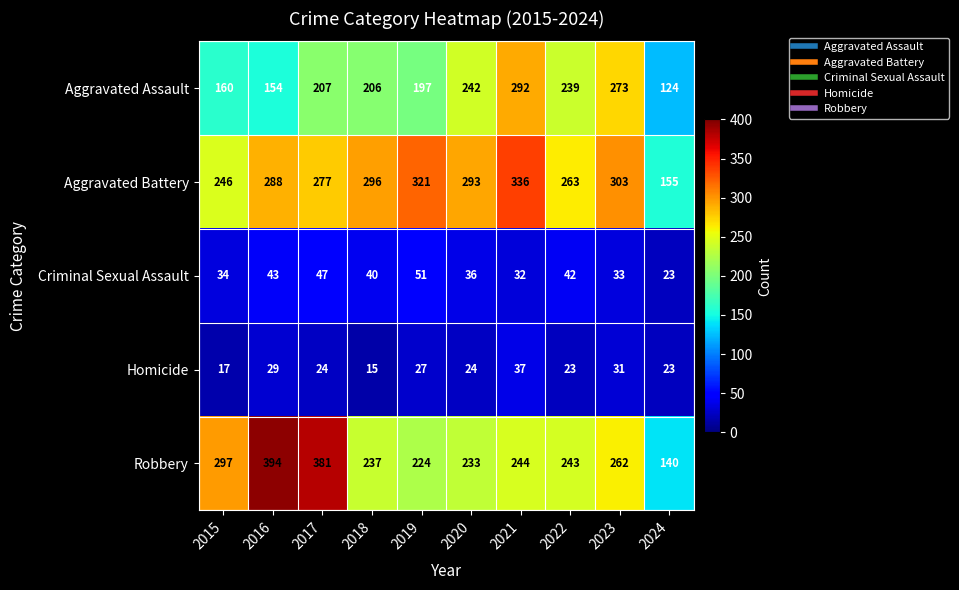

At which label does Criminal Sexual Assault first exceed 40?

2016